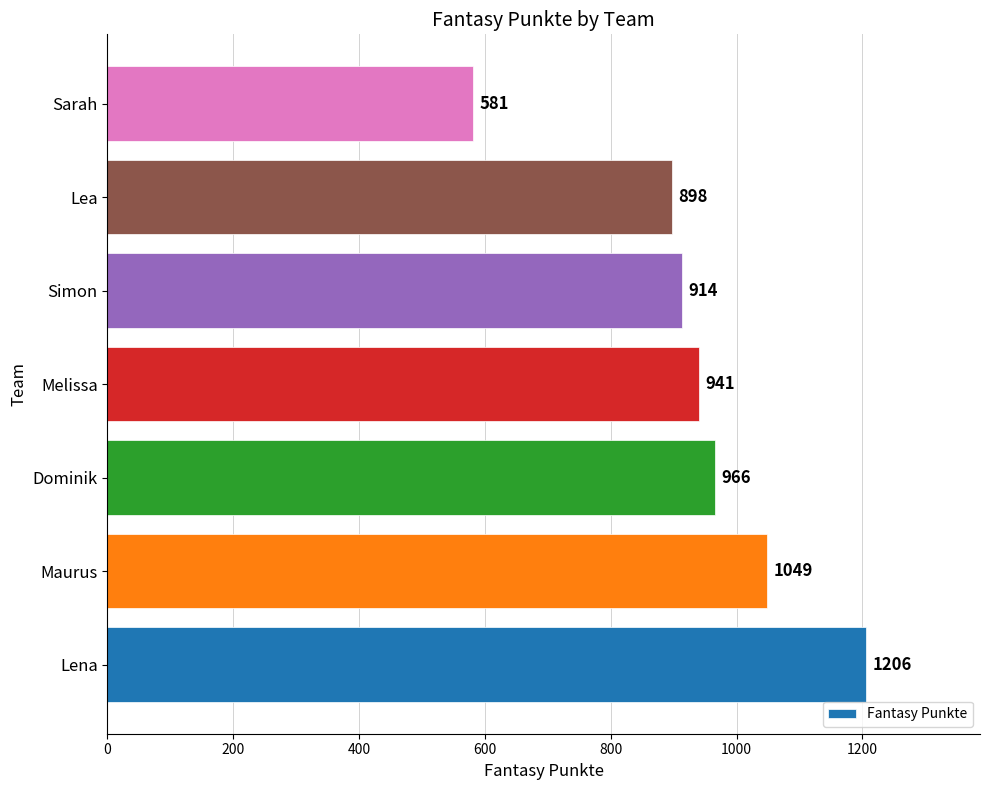

Rank the categories by value from highest to lowest.

Lena, Maurus, Dominik, Melissa, Simon, Lea, Sarah